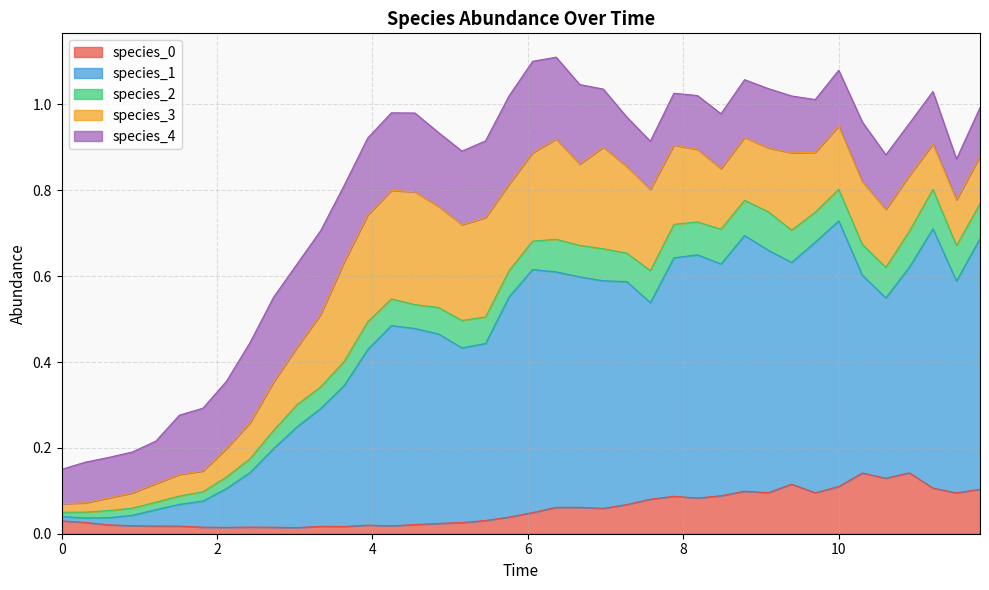

Reading left to right, extract all data points from this chart.

species_0: 0=0.0	1=0.0	2=0.0	3=0.0	4=0.0	5=0.0	6=0.0	7=0.0	8=0.0	9=0.0	10=0.0	11=0.0	12=0.0	13=0.0	14=0.0	15=0.0	16=0.0	17=0.0	18=0.0	19=0.0	20=0.0	21=0.1	22=0.1	23=0.1	24=0.1	25=0.1	26=0.1	27=0.1	28=0.1	29=0.1	30=0.1	31=0.1	32=0.1	33=0.1	34=0.1	35=0.1	36=0.1	37=0.1	38=0.1	39=0.1
species_1: 0=0.0	1=0.0	2=0.0	3=0.0	4=0.0	5=0.1	6=0.1	7=0.1	8=0.1	9=0.2	10=0.2	11=0.3	12=0.3	13=0.4	14=0.5	15=0.5	16=0.4	17=0.4	18=0.4	19=0.5	20=0.6	21=0.5	22=0.5	23=0.5	24=0.5	25=0.5	26=0.6	27=0.6	28=0.5	29=0.6	30=0.6	31=0.5	32=0.6	33=0.6	34=0.5	35=0.4	36=0.5	37=0.6	38=0.5	39=0.6
species_2: 0=0.0	1=0.0	2=0.0	3=0.0	4=0.0	5=0.0	6=0.0	7=0.0	8=0.0	9=0.0	10=0.1	11=0.1	12=0.1	13=0.1	14=0.1	15=0.1	16=0.1	17=0.1	18=0.1	19=0.1	20=0.1	21=0.1	22=0.1	23=0.1	24=0.1	25=0.1	26=0.1	27=0.1	28=0.1	29=0.1	30=0.1	31=0.1	32=0.1	33=0.1	34=0.1	35=0.1	36=0.1	37=0.1	38=0.1	39=0.1
species_3: 0=0.0	1=0.0	2=0.0	3=0.0	4=0.0	5=0.1	6=0.0	7=0.1	8=0.1	9=0.1	10=0.1	11=0.2	12=0.2	13=0.2	14=0.3	15=0.3	16=0.2	17=0.2	18=0.2	19=0.2	20=0.2	21=0.2	22=0.2	23=0.2	24=0.2	25=0.2	26=0.2	27=0.2	28=0.1	29=0.1	30=0.1	31=0.2	32=0.1	33=0.1	34=0.1	35=0.1	36=0.1	37=0.1	38=0.1	39=0.1
species_4: 0=0.1	1=0.1	2=0.1	3=0.1	4=0.1	5=0.1	6=0.1	7=0.2	8=0.2	9=0.2	10=0.2	11=0.2	12=0.2	13=0.2	14=0.2	15=0.2	16=0.2	17=0.2	18=0.2	19=0.2	20=0.2	21=0.2	22=0.2	23=0.1	24=0.1	25=0.1	26=0.1	27=0.1	28=0.1	29=0.1	30=0.1	31=0.1	32=0.1	33=0.1	34=0.1	35=0.1	36=0.1	37=0.1	38=0.1	39=0.1